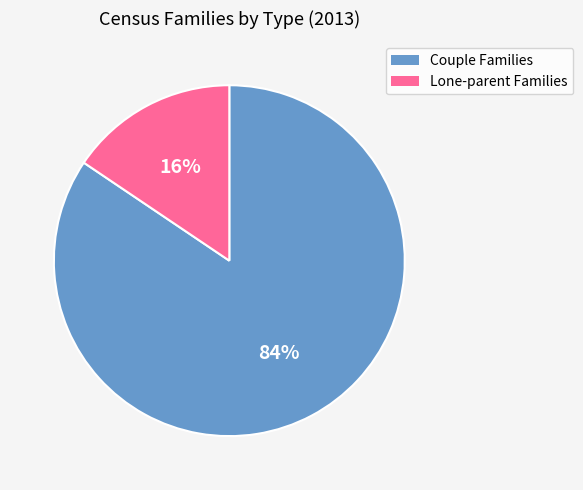

To the nearest percent, what is the average slice percentage?

50%